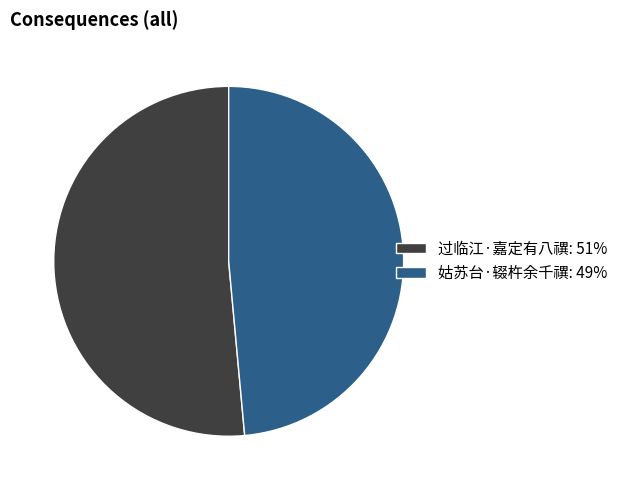

Is the sum of 过临江·嘉定有八禩: 51% and 姑苏台·辍杵余千禩: 49% greater than half?

Yes